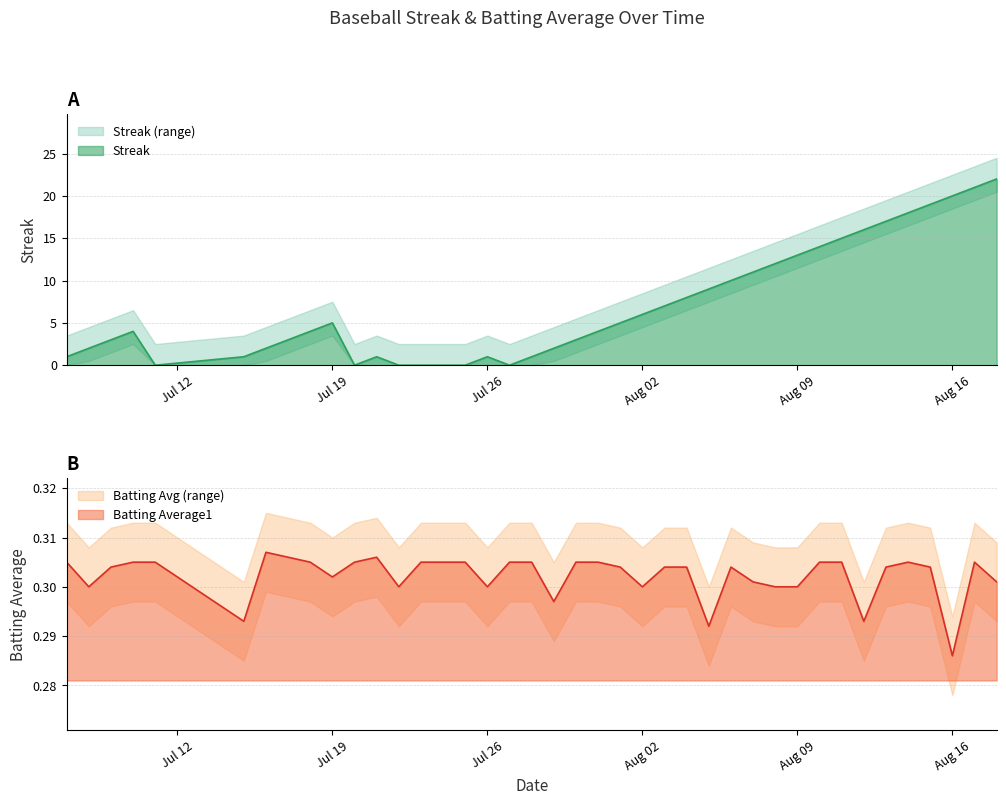

What is the lowest value of the Batting Average1 series?

0.3